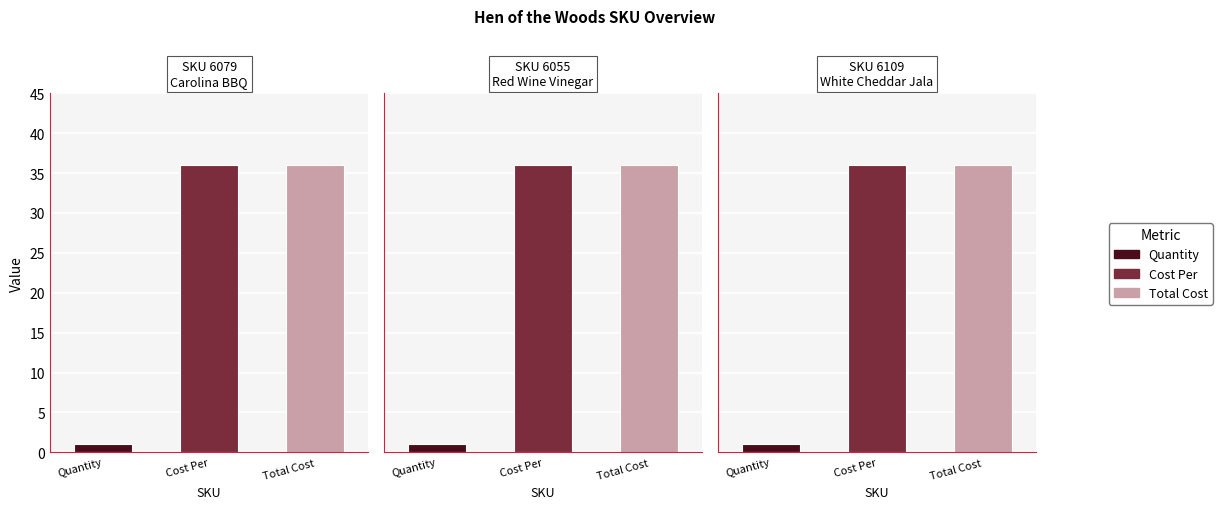

What is the value of the Cost Per bar at the 1st from the left?

36